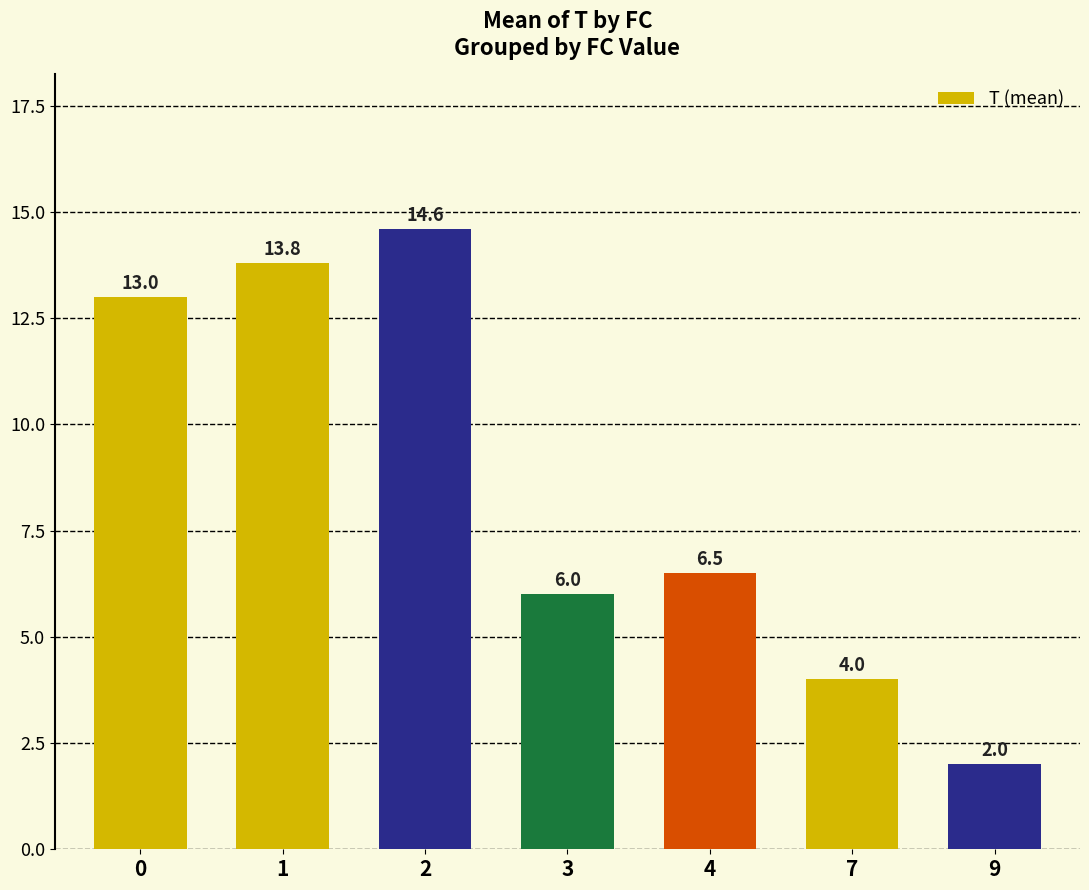

What is the minimum value shown in the chart?

2.0